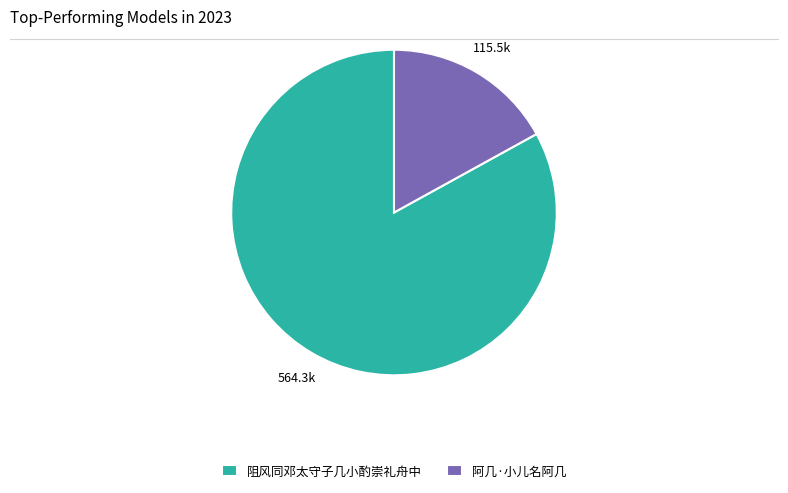

What is the smallest slice in the pie chart?

阿几·小儿名阿几